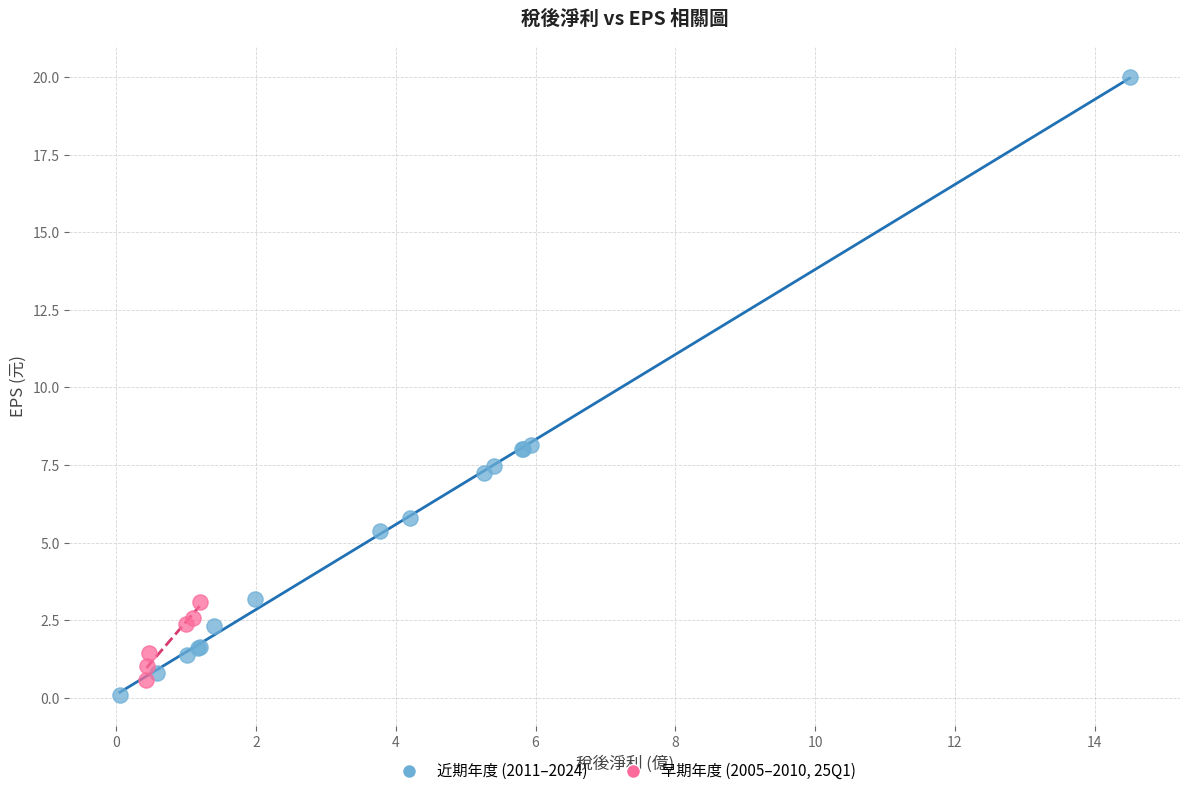

Which series has the widest spread of Y values?

近期年度 (2011–2024)